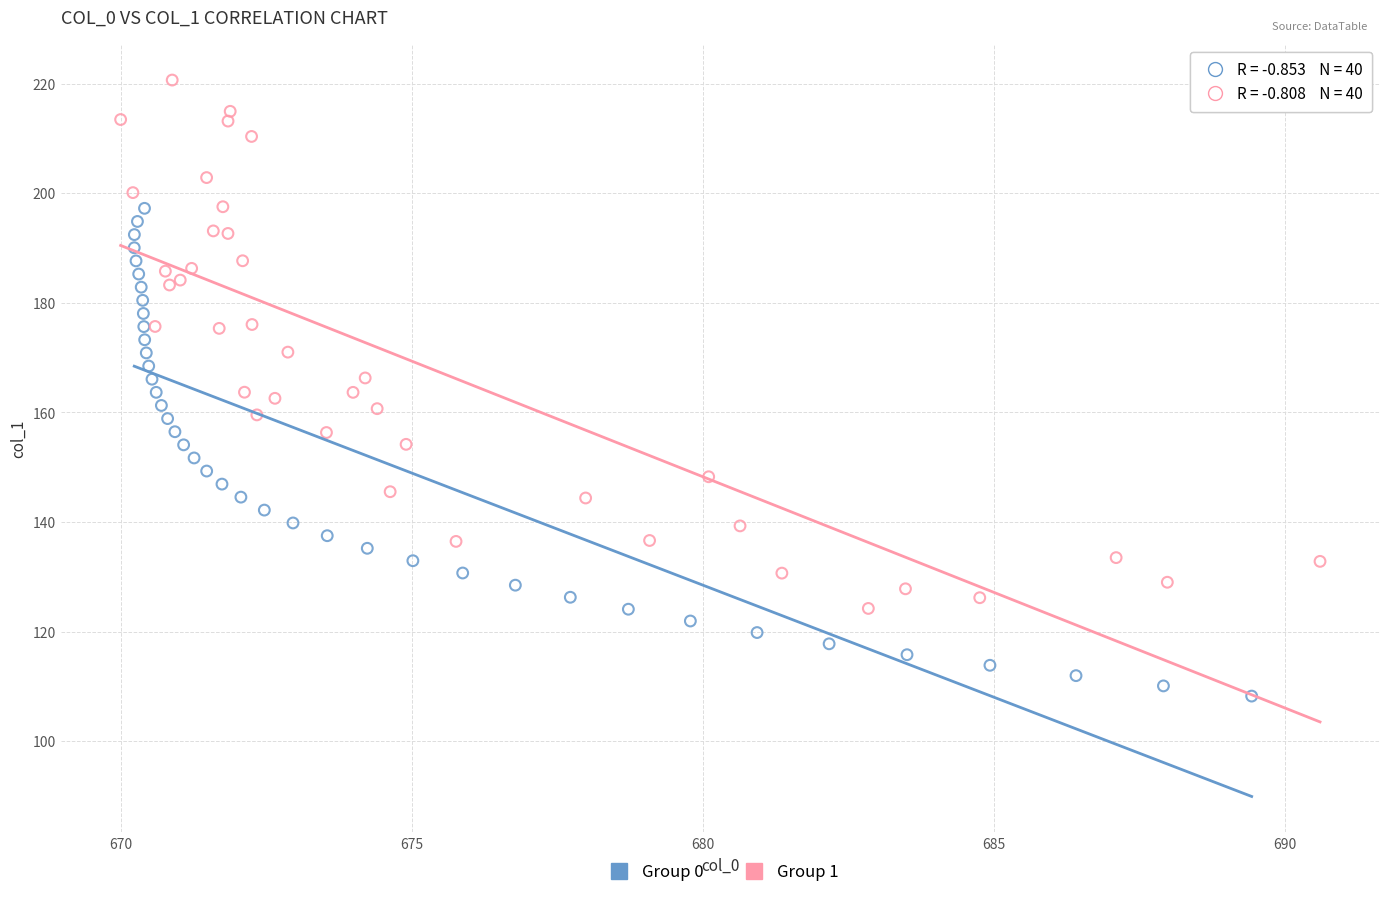

What are all the series names shown in the legend?

Group 0, Group 1